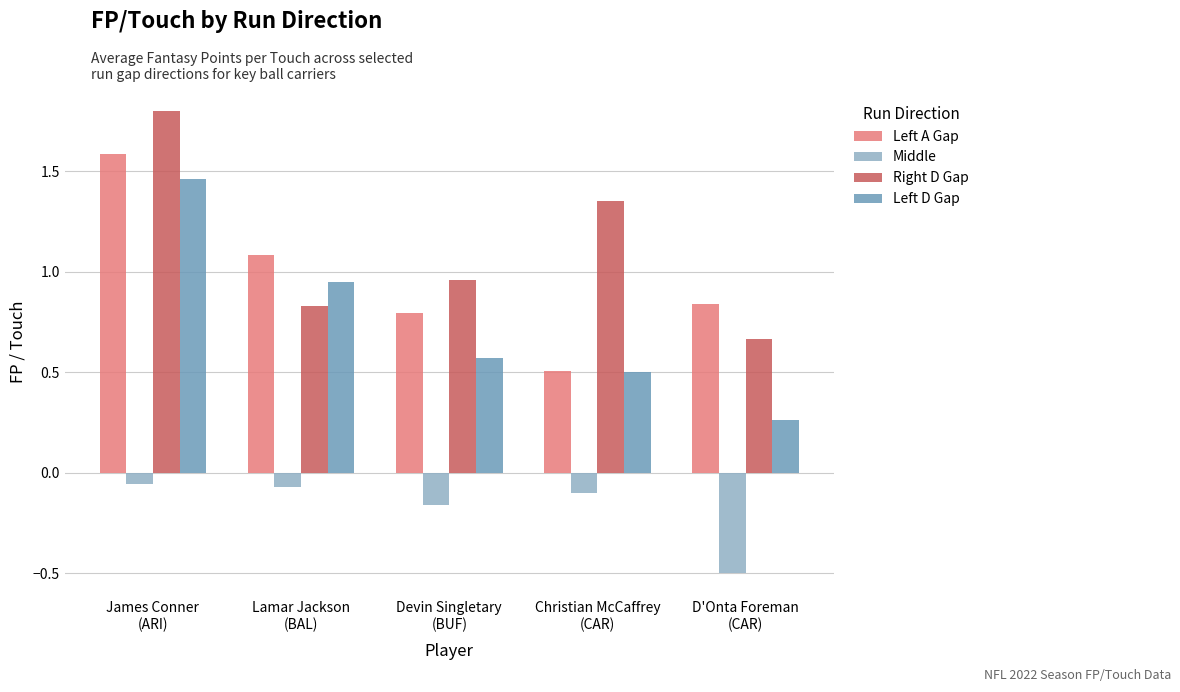

What is the smallest value displayed?

-0.5